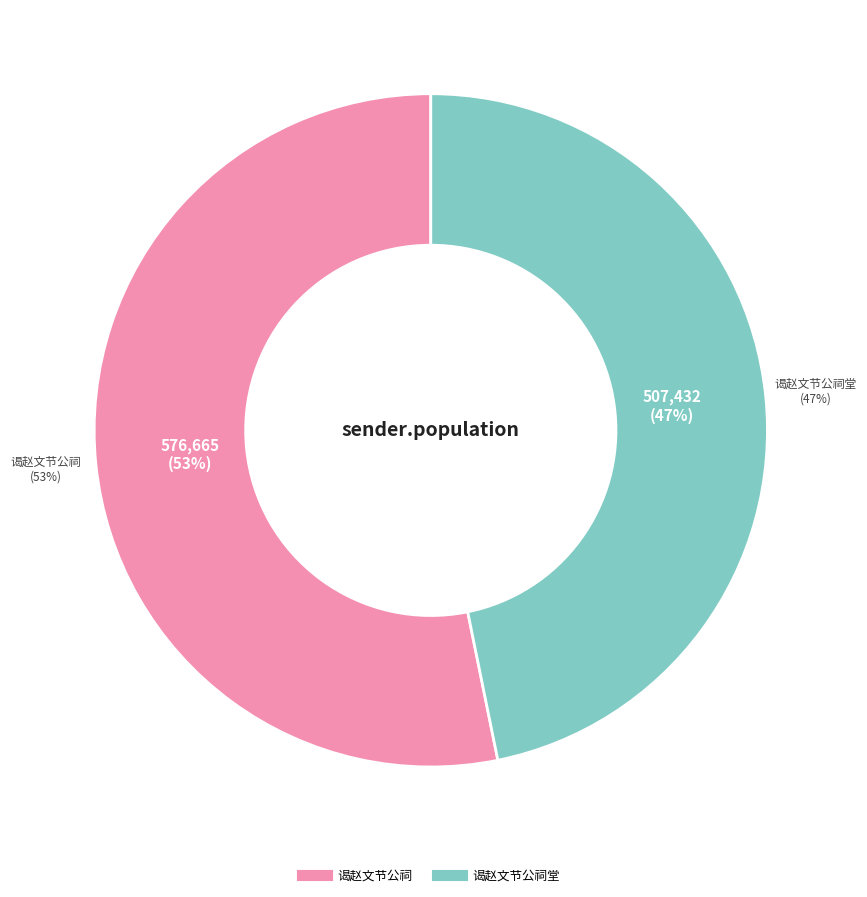

To the nearest percent, what is the difference between the 谒赵文节公祠堂 and 谒赵文节公祠 slice percentages?

6%